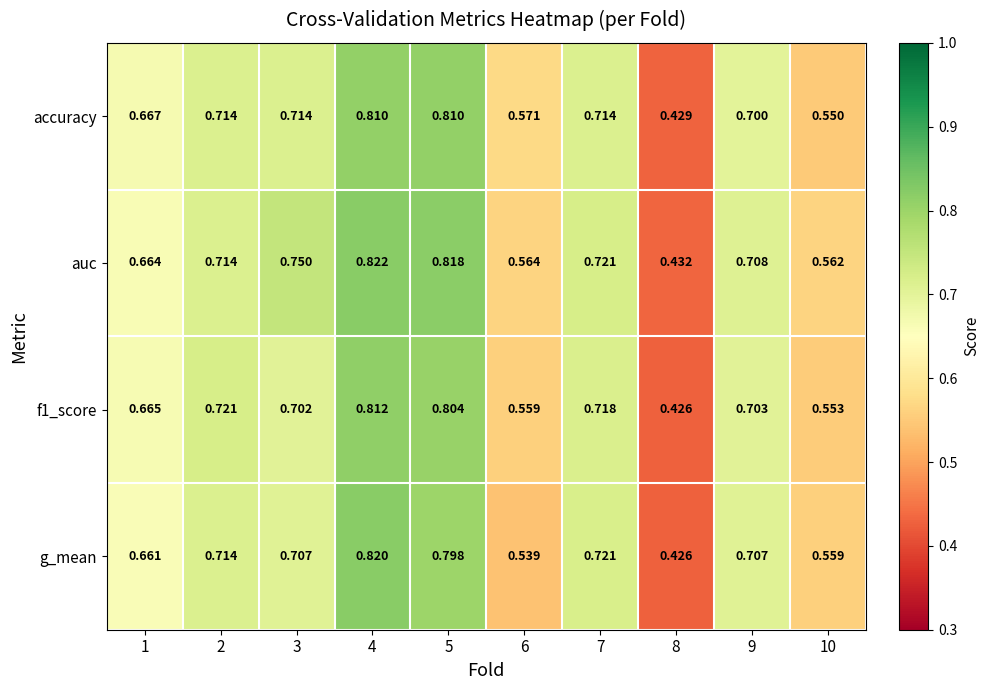

Rank the series by their maximum value, from highest to lowest.

auc, g_mean, f1_score, accuracy